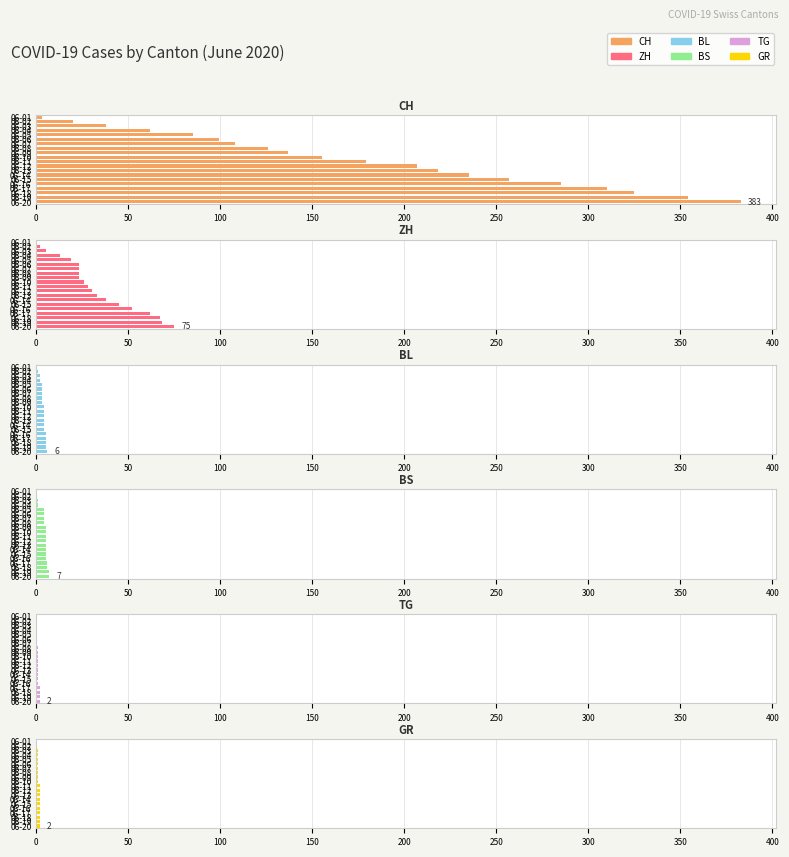

How many bars are there in each group?

6